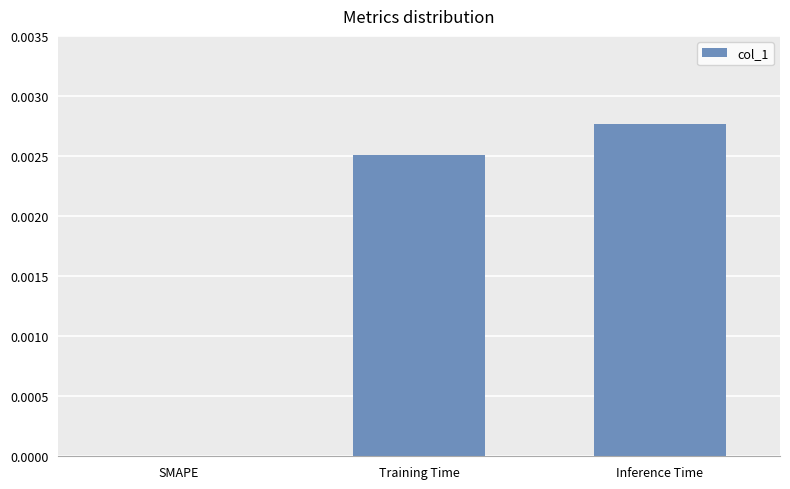

Between SMAPE and Inference Time, which is larger?

Inference Time